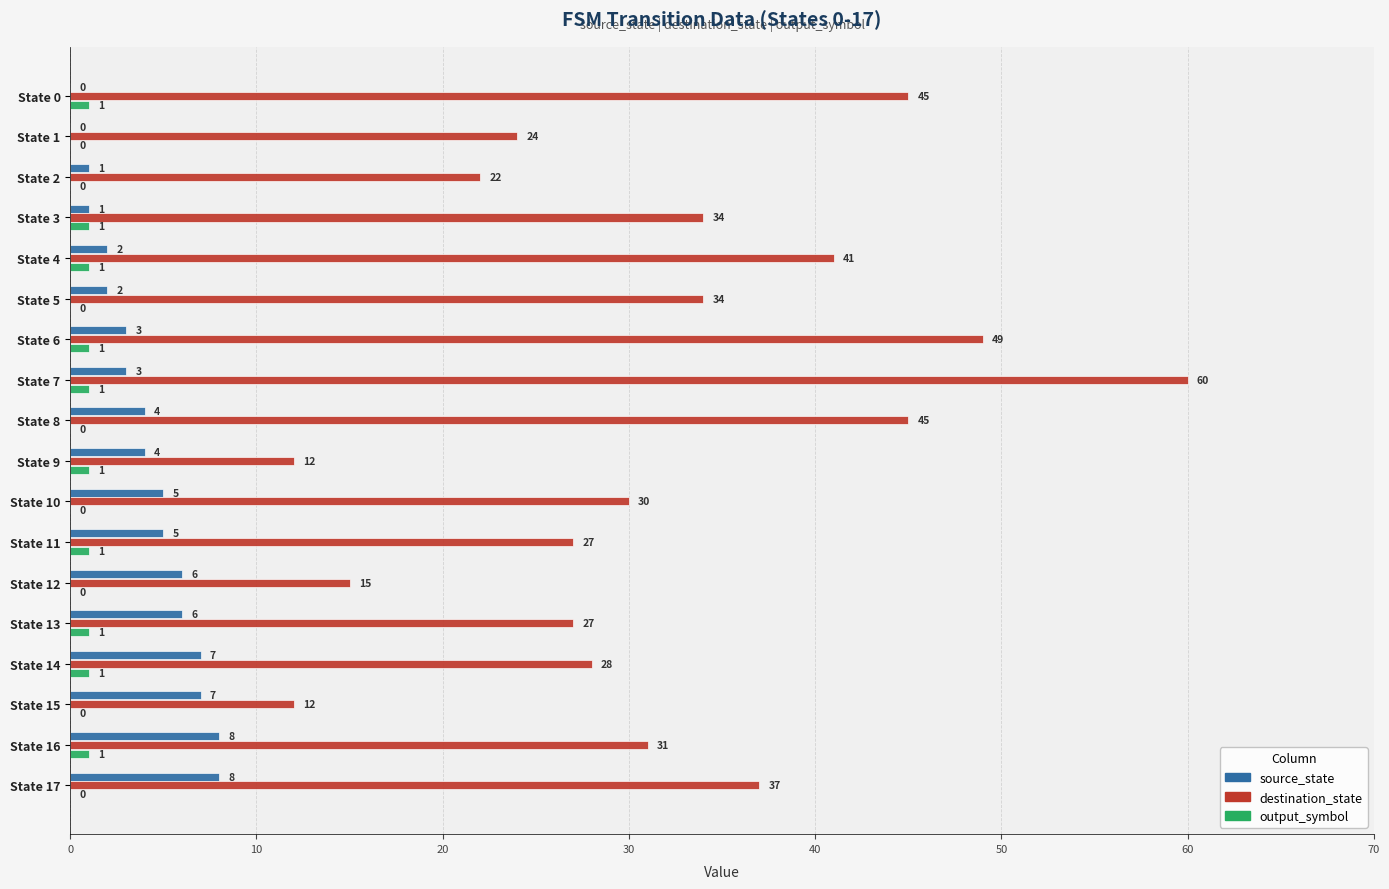

Which series changed the most between State 0 and State 10?

destination_state